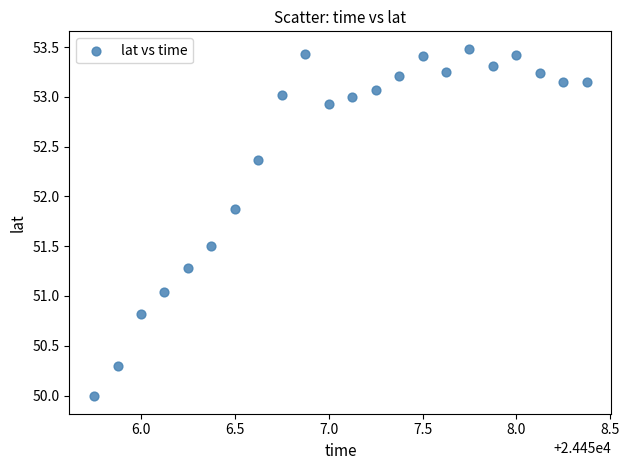

What is the range of X values (max minus min)?

2.6